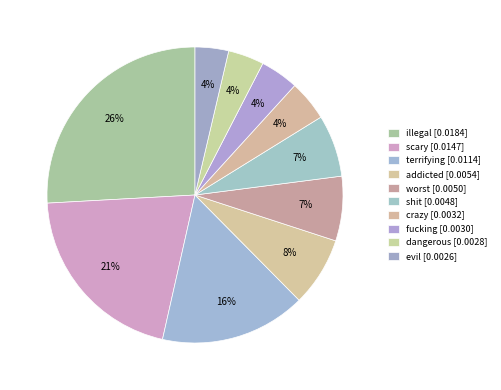

True or false: illegal accounts for 33% of the total.

False